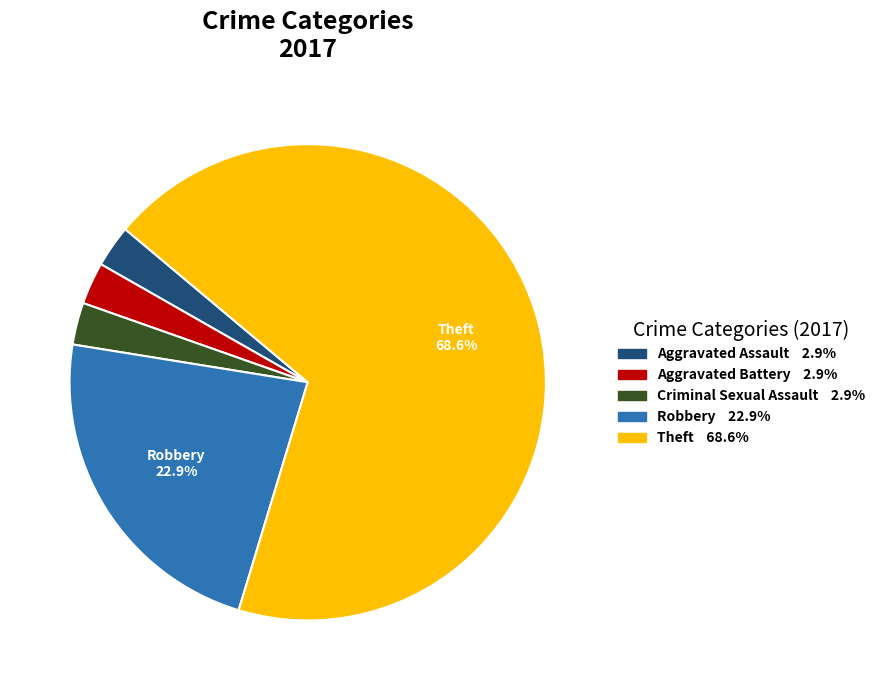

Is there any slice that represents more than half of the pie?

Yes